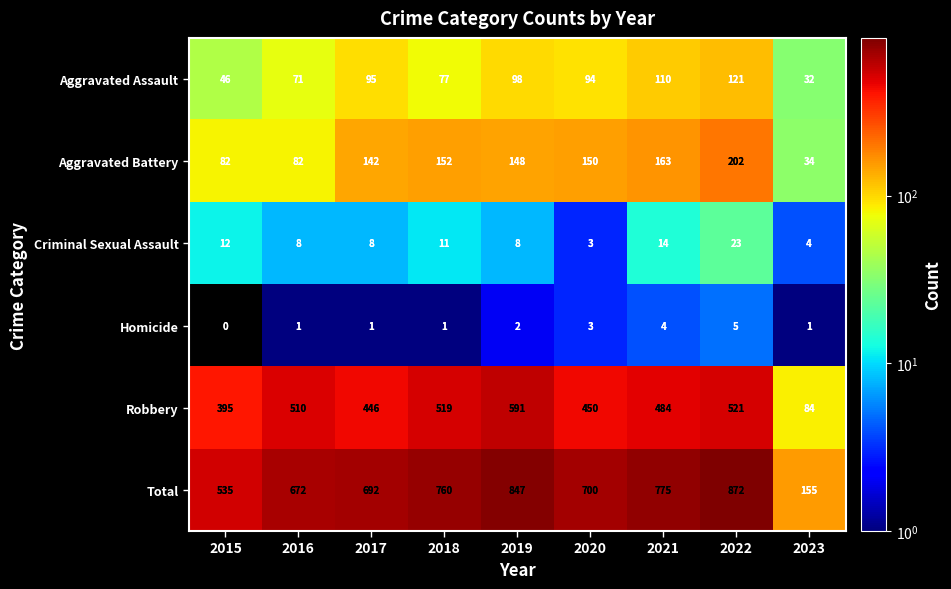

What is the difference between the Criminal Sexual Assault values at 2022 and 2019?

15